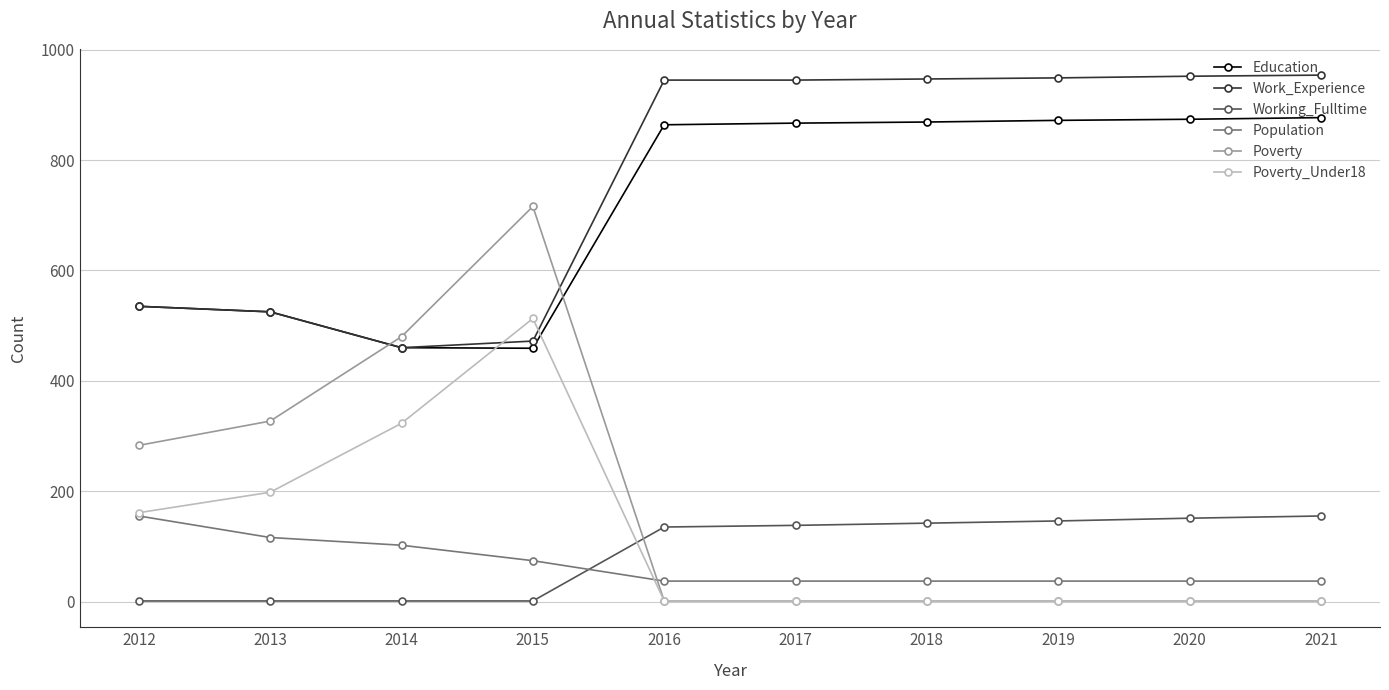

After their last crossing, which series has the higher values: Poverty_Under18 or Education?

Education